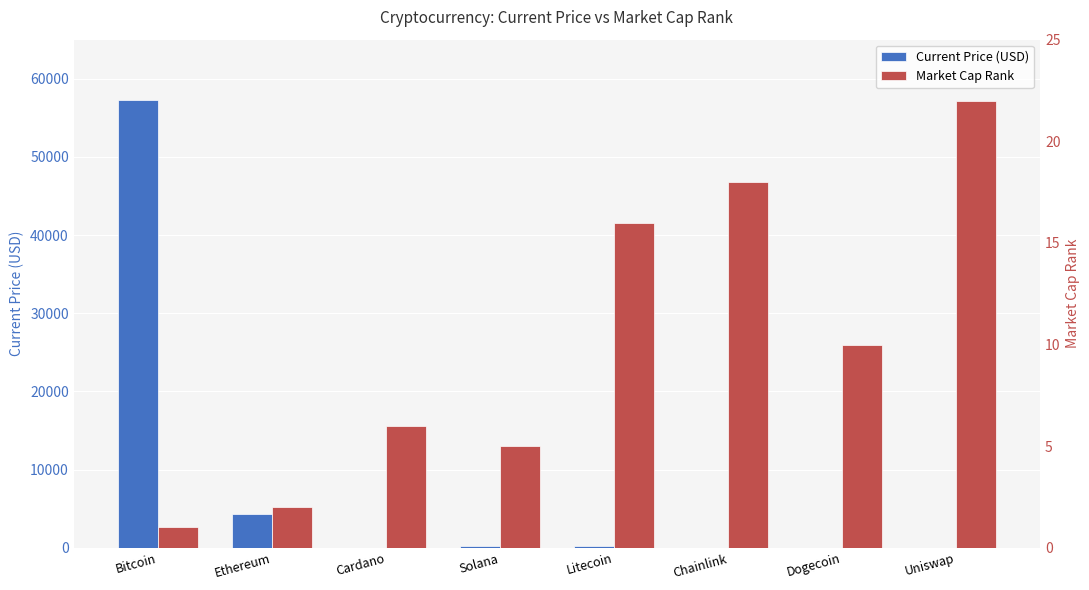

Which series has the largest range (max minus min)?

Current Price (USD)